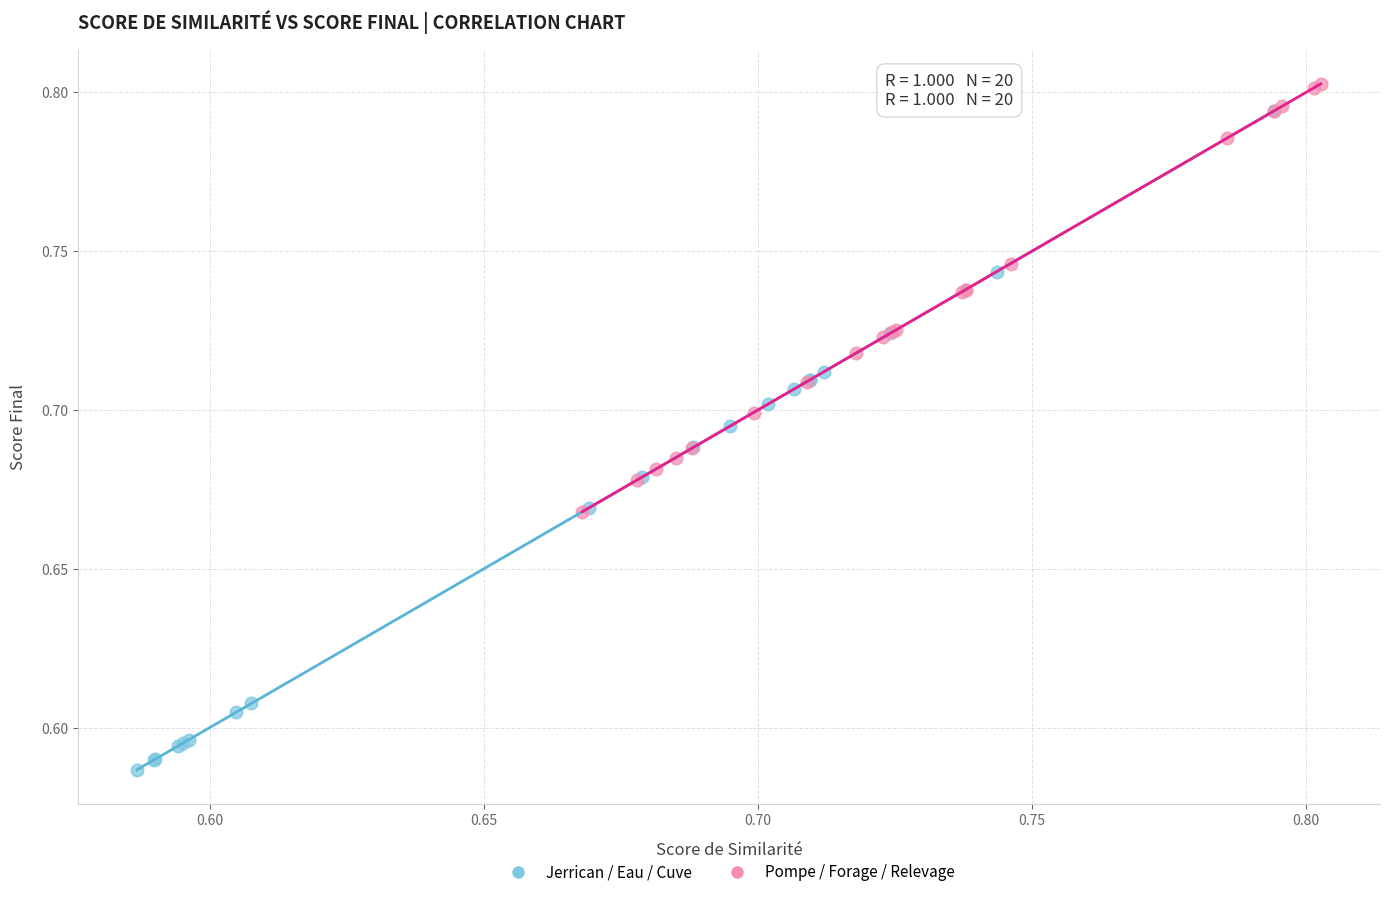

Which series contains the lowest Y value?

Jerrican / Eau / Cuve